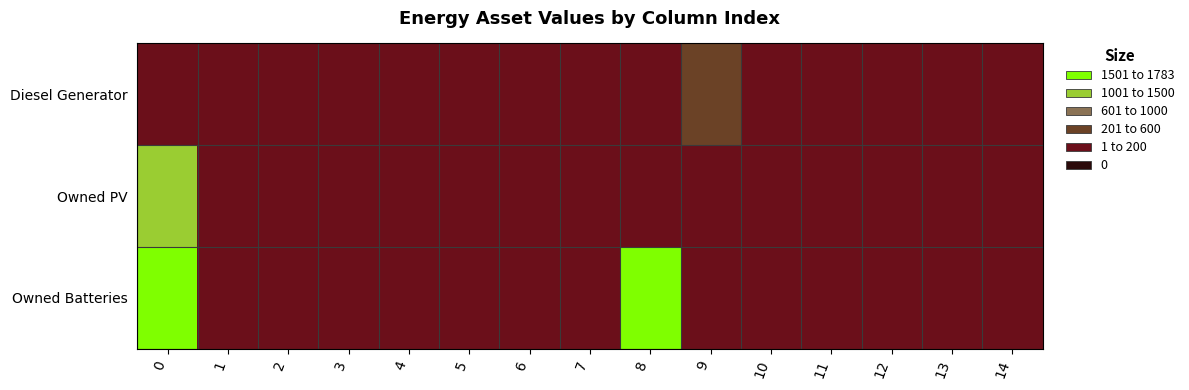

Rank the series by their maximum value, from highest to lowest.

Owned Batteries, Owned PV, Diesel Generator